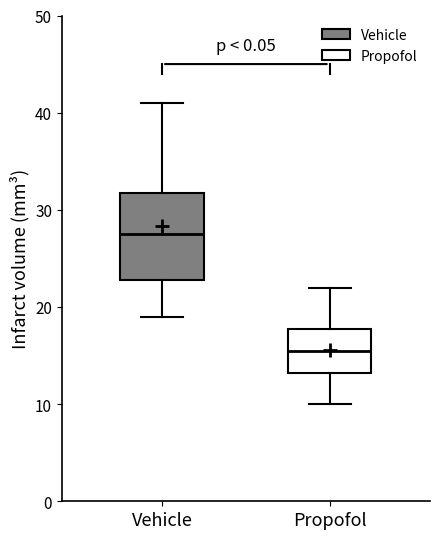

Where is the upper edge of the box for Vehicle on the y-axis? The values are not printed on the chart, so give them approximately, as read against the axis.

32